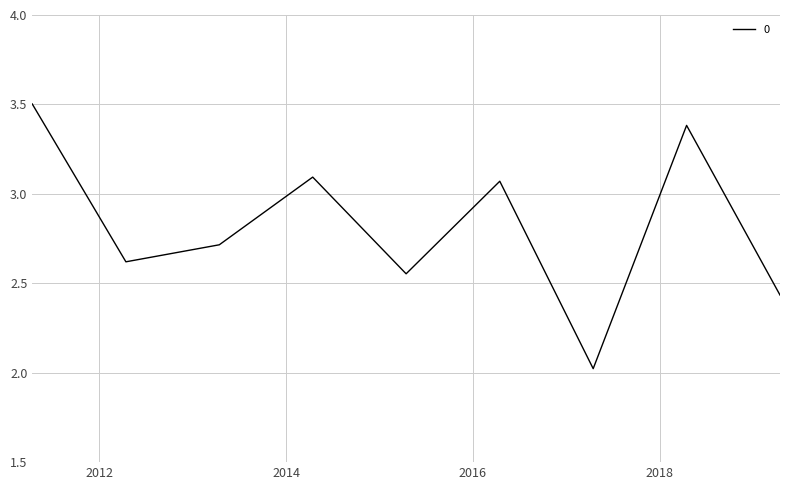

How many lines are shown in the chart?

1